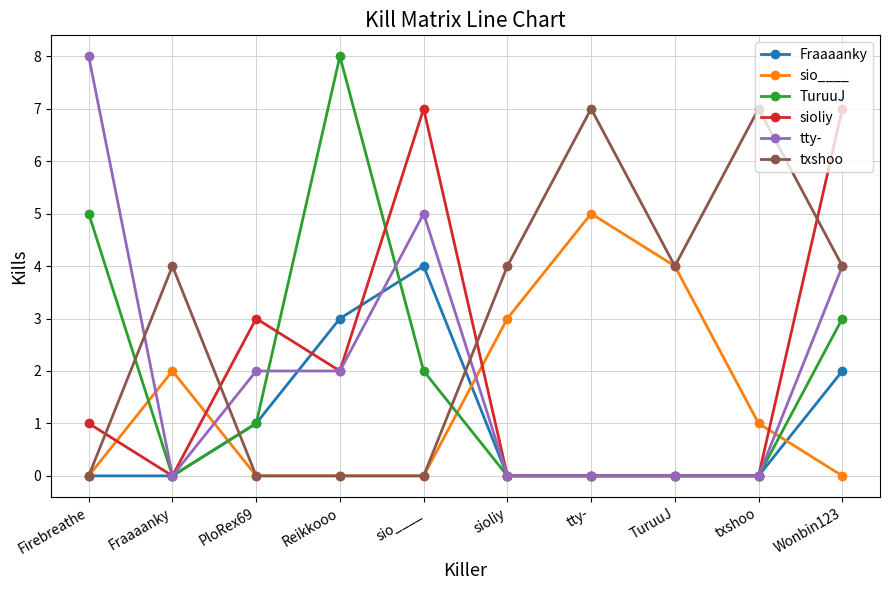

What position from the left is tty-?

7